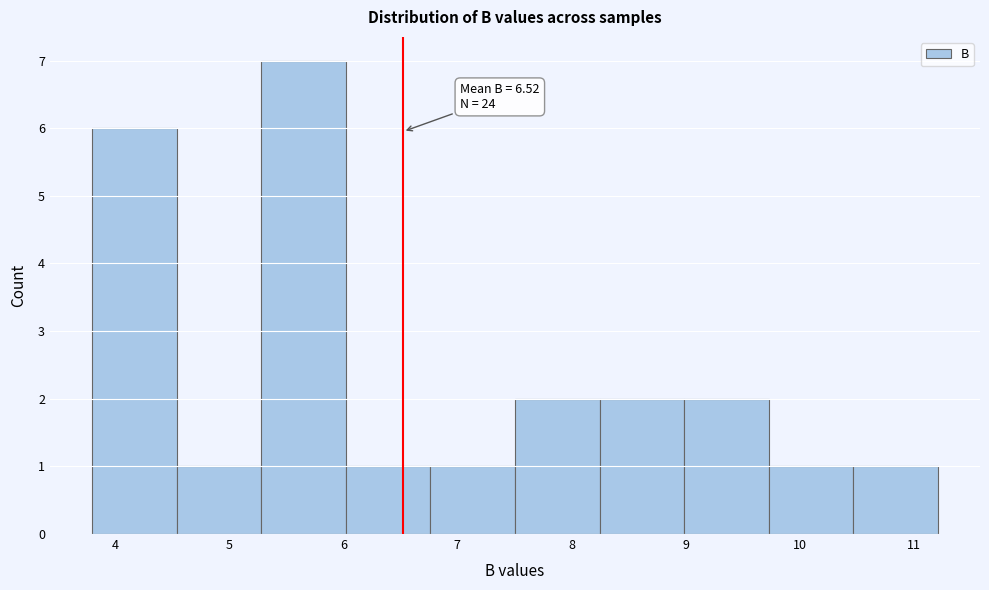

Which range on the x-axis has the tallest bar?

5.3 to 6.0